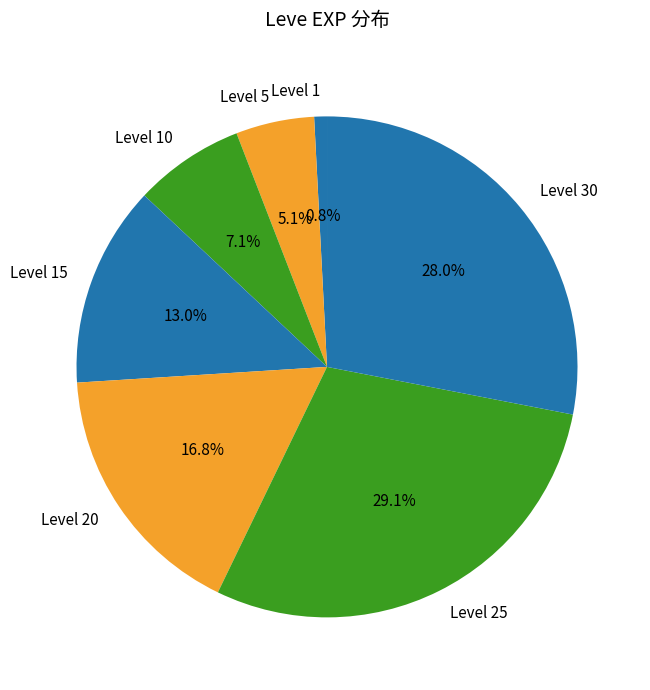

Which category has the smallest portion of the pie?

Level 1